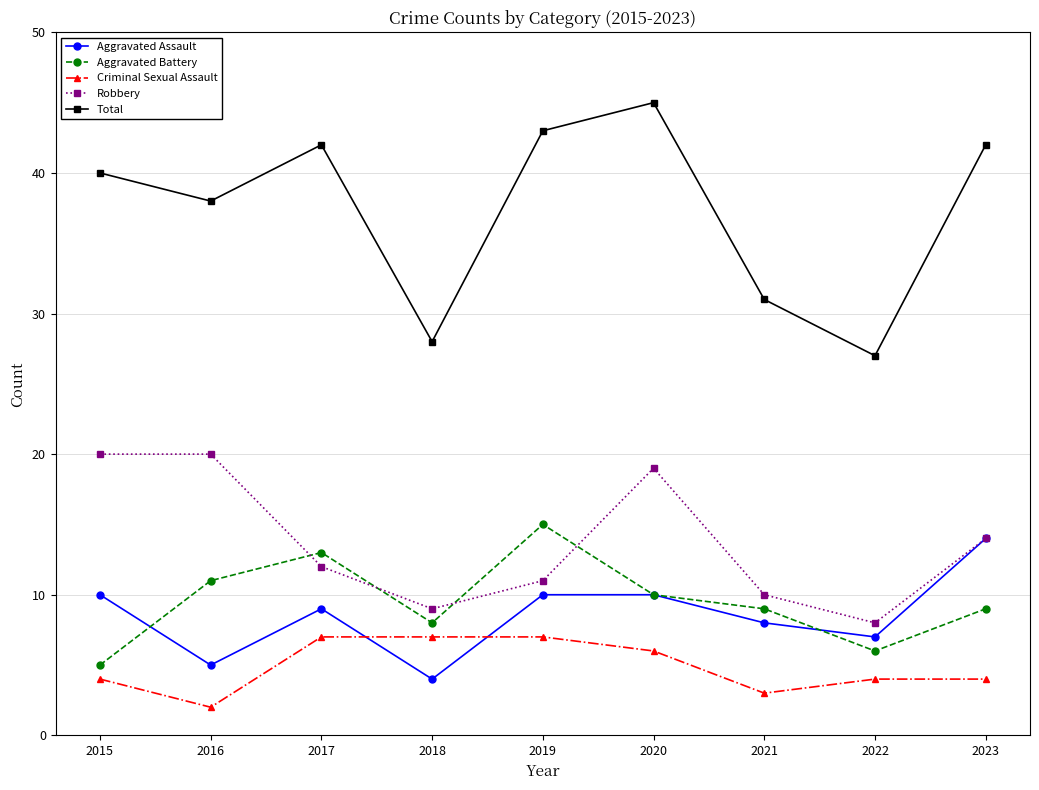

Rank the series by their maximum value, from lowest to highest.

Criminal Sexual Assault, Aggravated Assault, Aggravated Battery, Robbery, Total